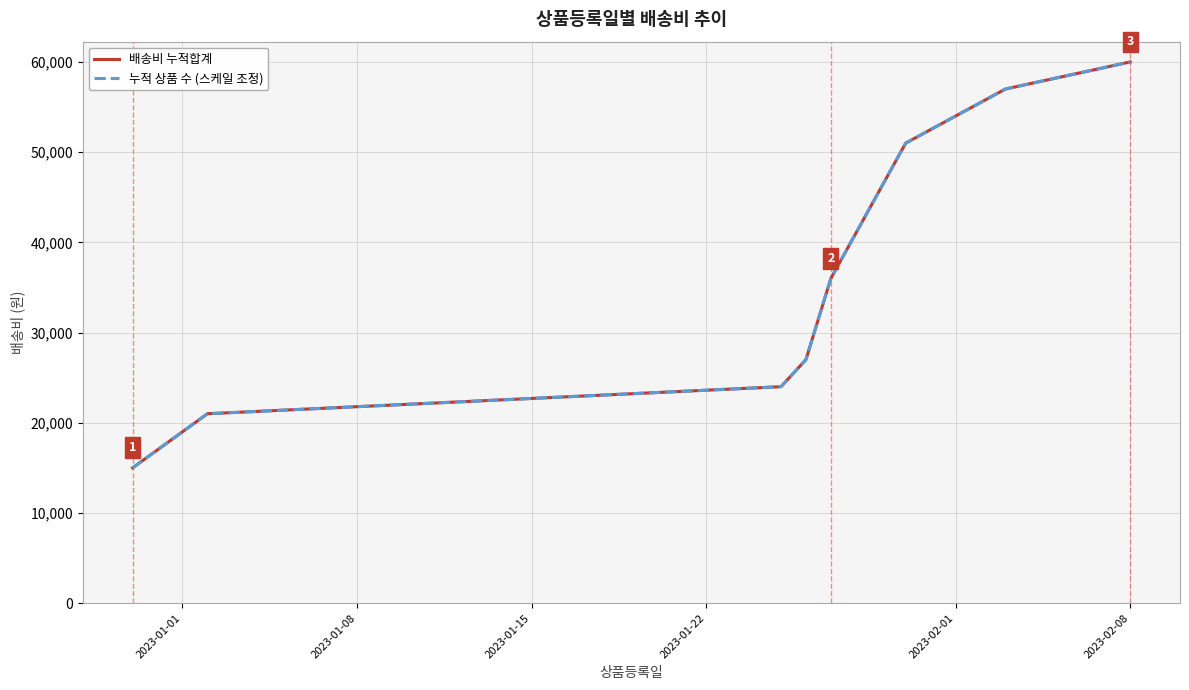

Does the chart display data point markers on the line(s)?

No